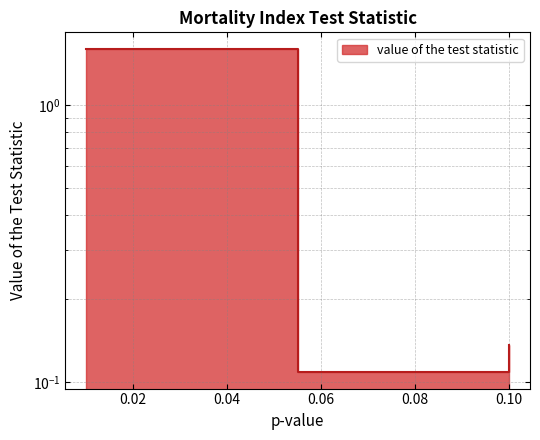

Reading right to left, what are all the values shown in this chart?

0.1=0.1	0.1=0.1	0.01=1.6